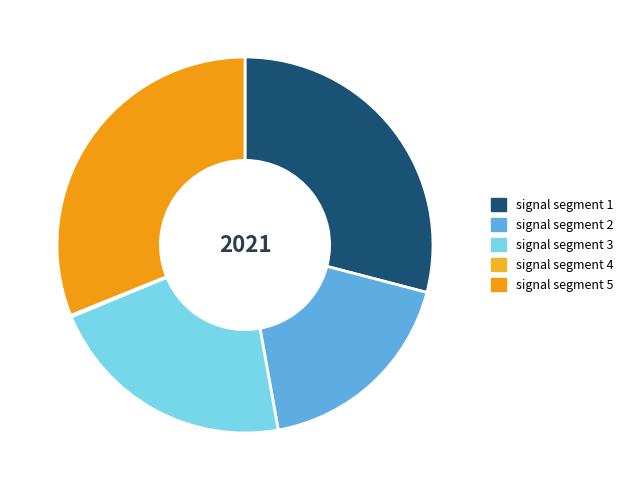

Is there any slice that represents more than half of the pie?

No